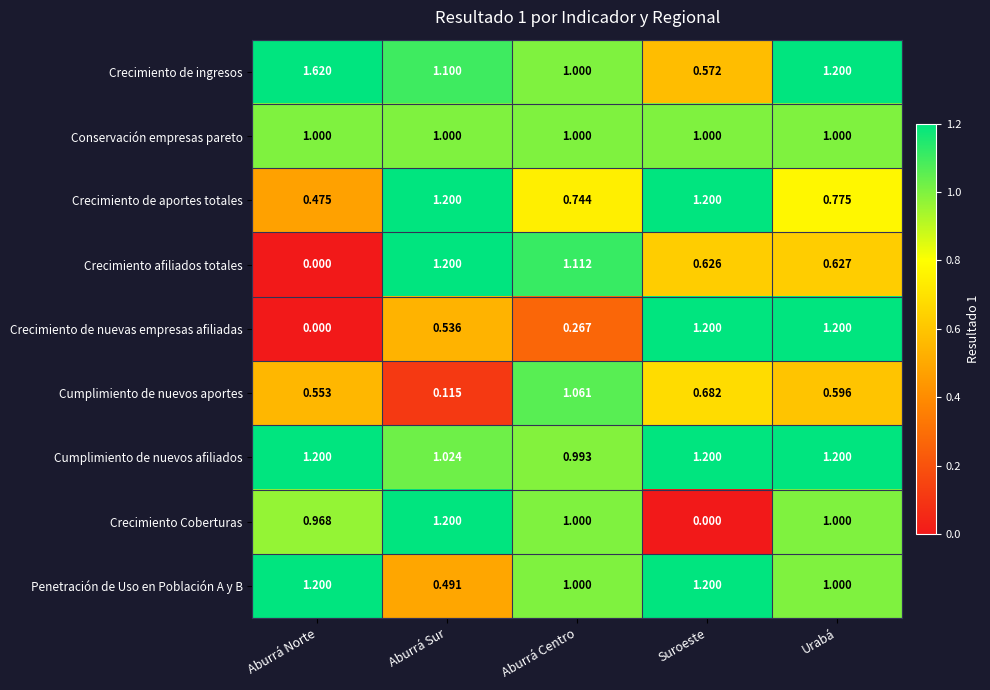

Between Aburrá Norte and Aburrá Sur, which series saw the biggest shift?

Crecimiento afiliados totales